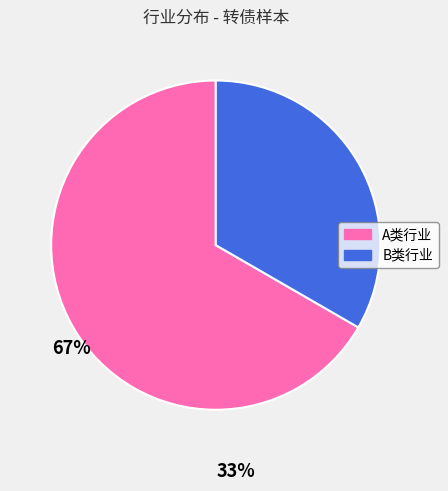

Is there a majority slice in this chart?

Yes